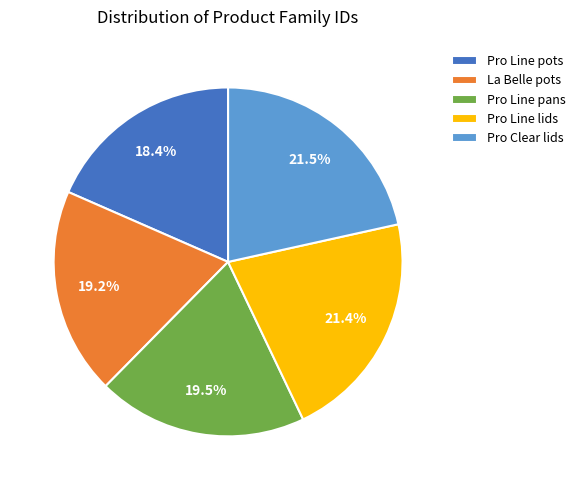

To the nearest percent, what is the difference between the Pro Line pans and Pro Line lids slice percentages?

2%